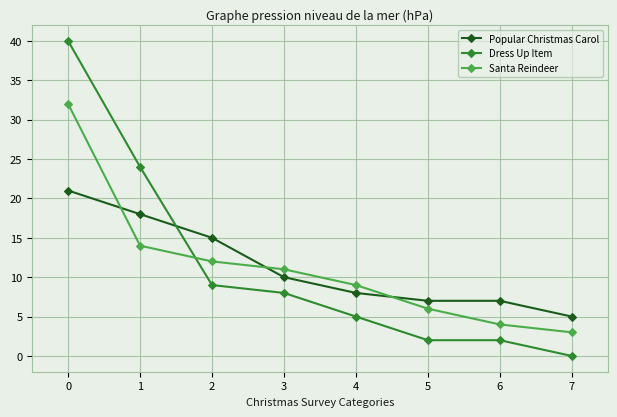

Is the value of Santa Reindeer at 6 greater than the value of Dress Up Item at 3?

No